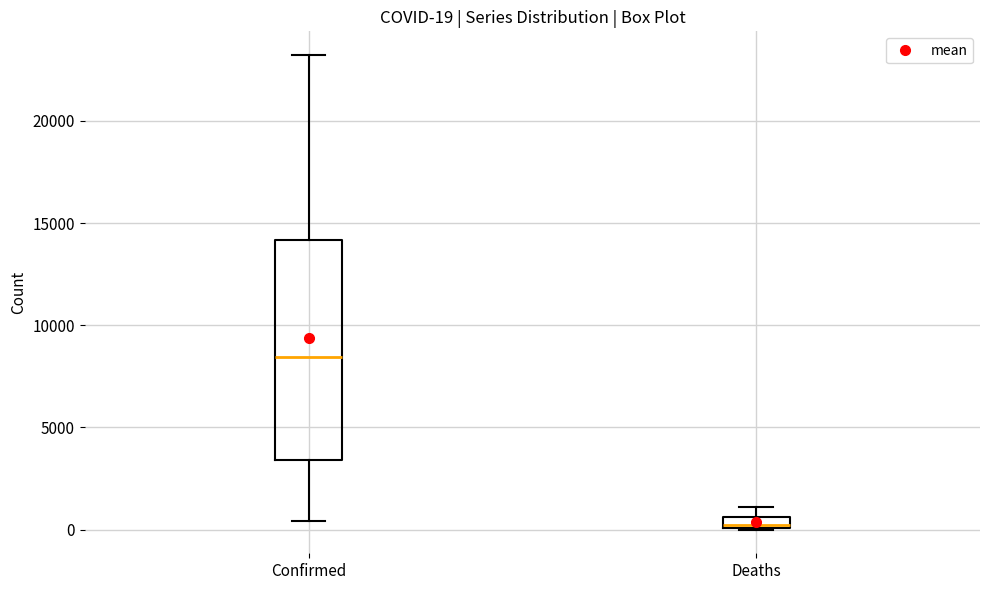

Which box has the lowest median line?

Deaths